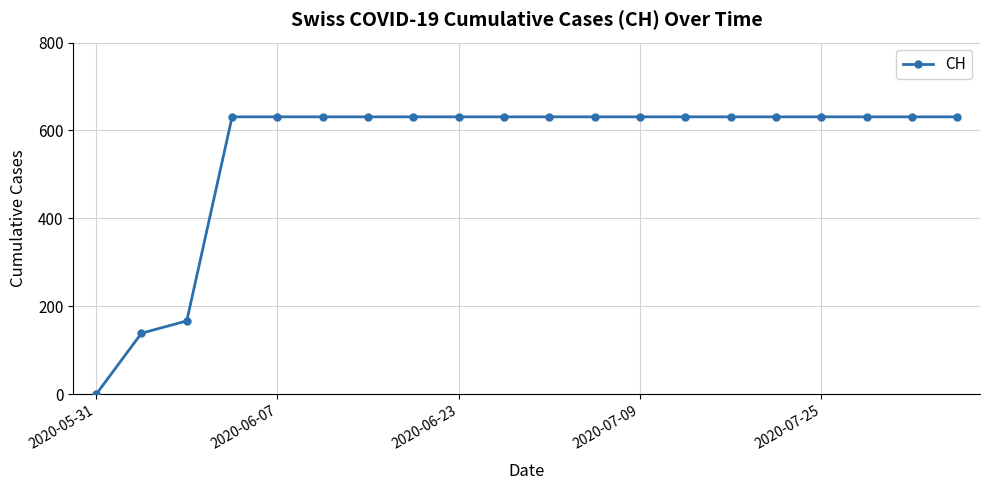

Does the chart display data point markers on the line(s)?

Yes